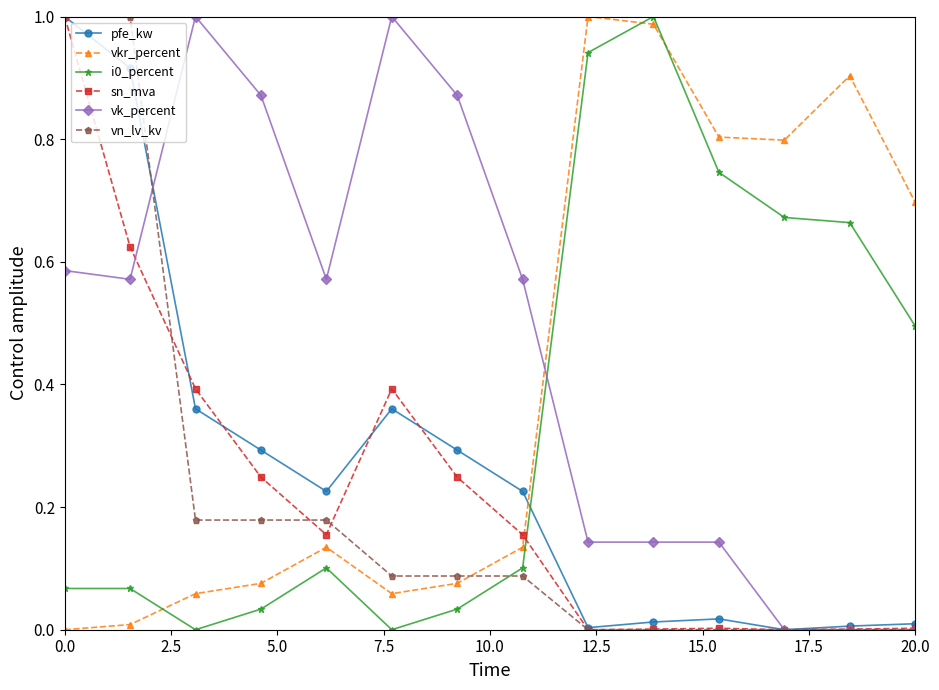

True or false: sn_mva and i0_percent cross at least once.

True